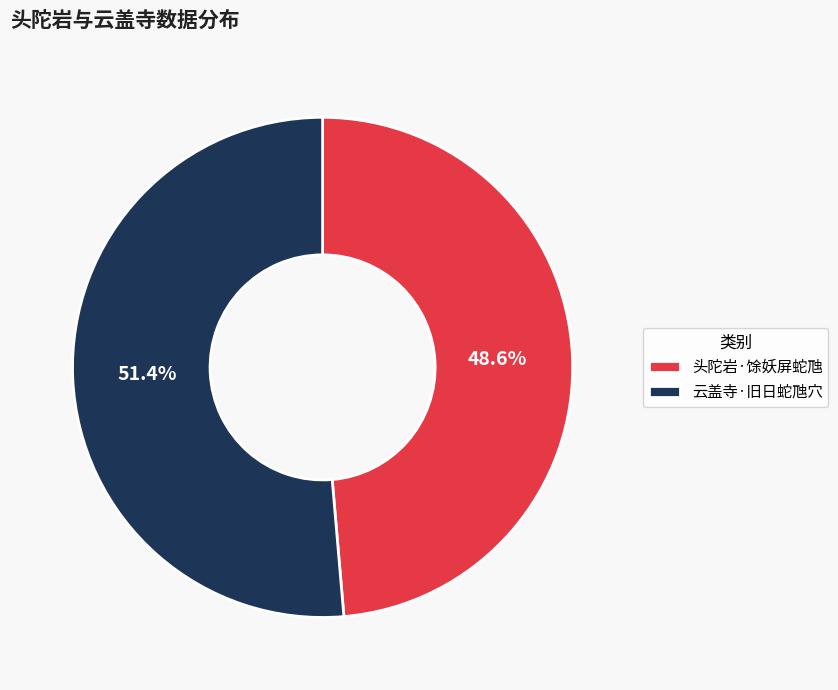

True or false: 头陀岩·馀妖屏蛇虺 accounts for 49% of the total.

True